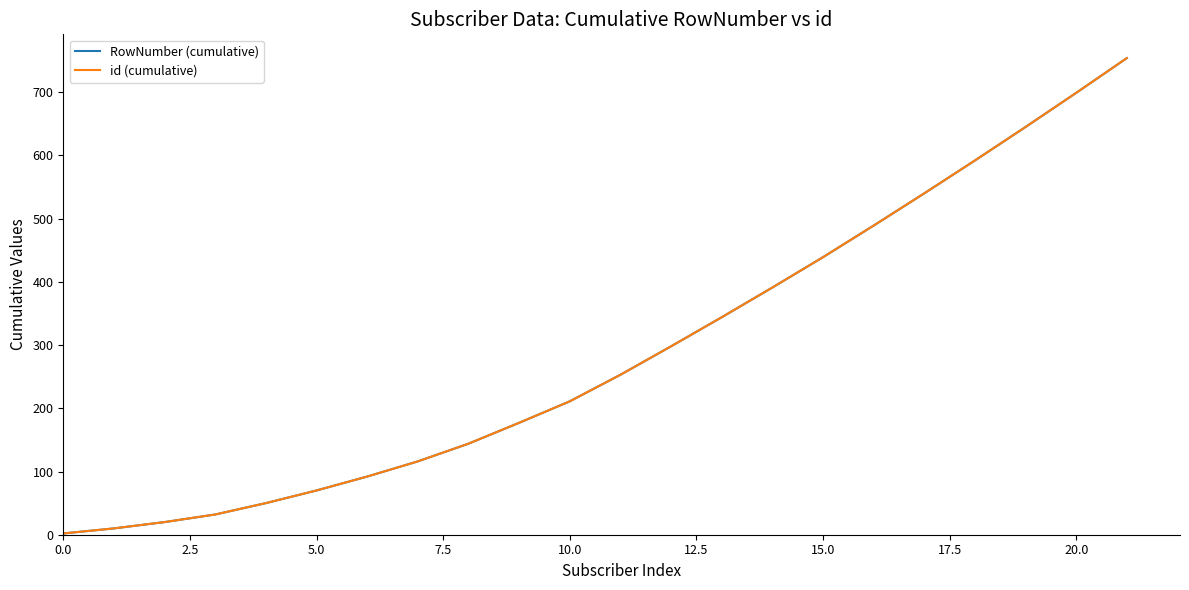

True or false: id (cumulative) and RowNumber (cumulative) intersect in this chart.

False